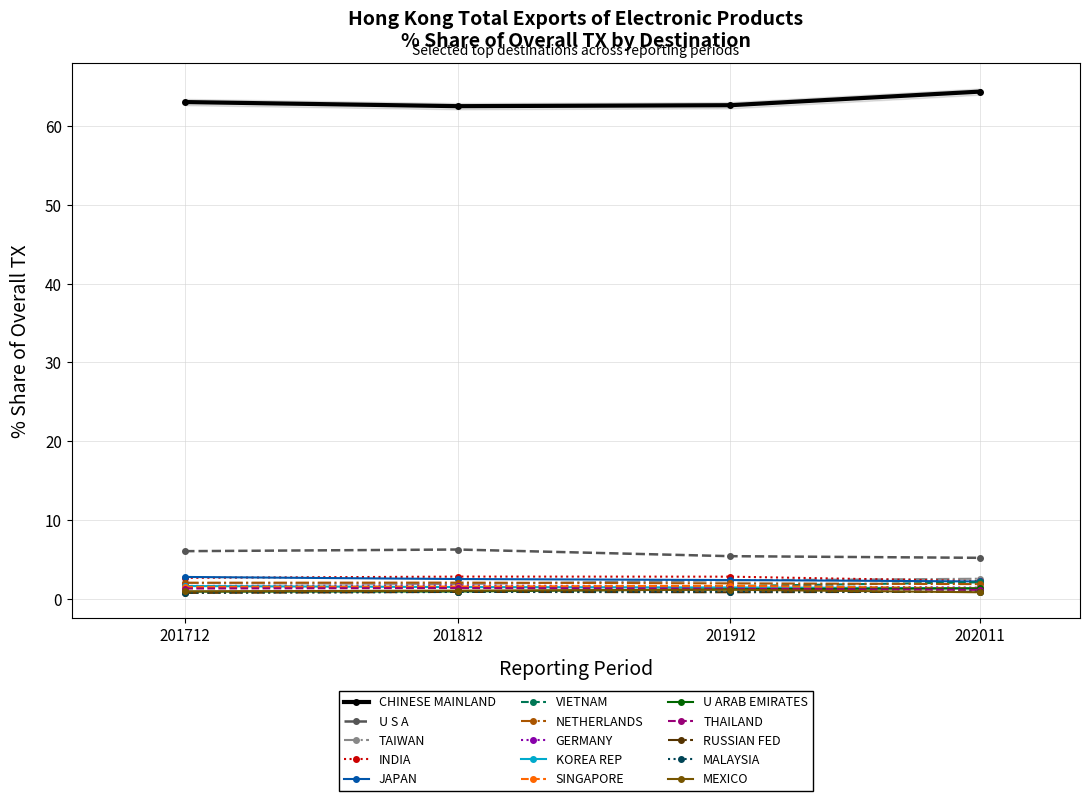

What is the value of the VIETNAM point at the 3rd from the left?

1.6